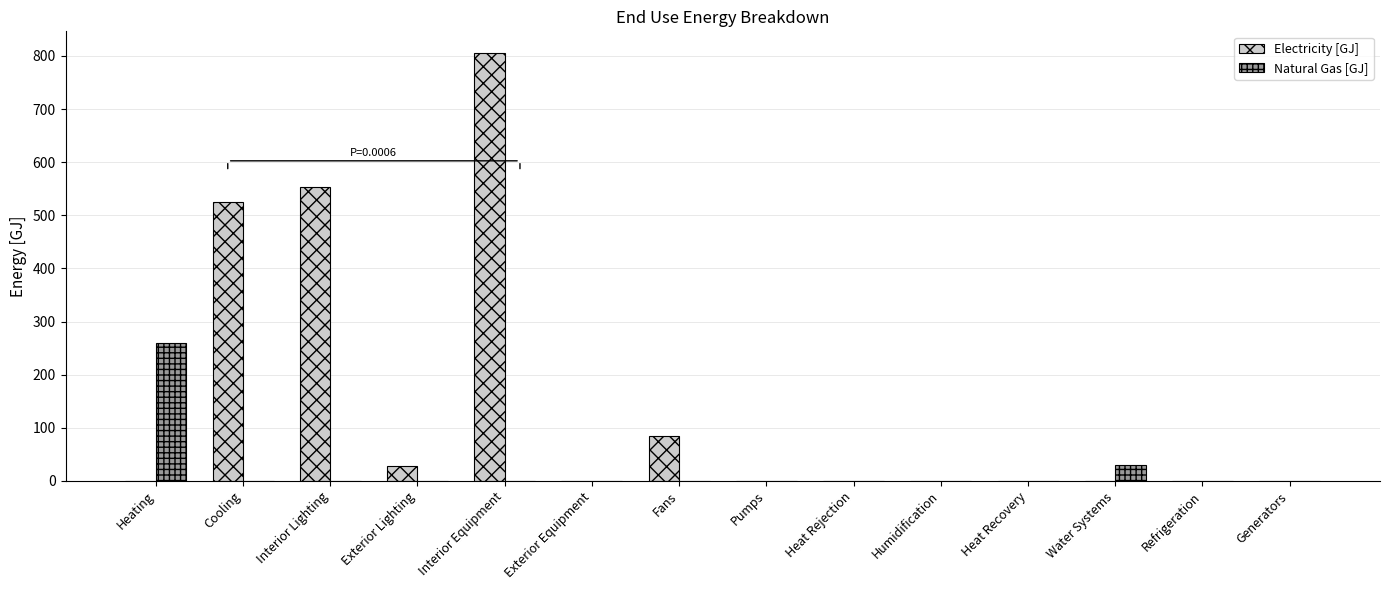

What is the maximum value shown in the chart?

806.0